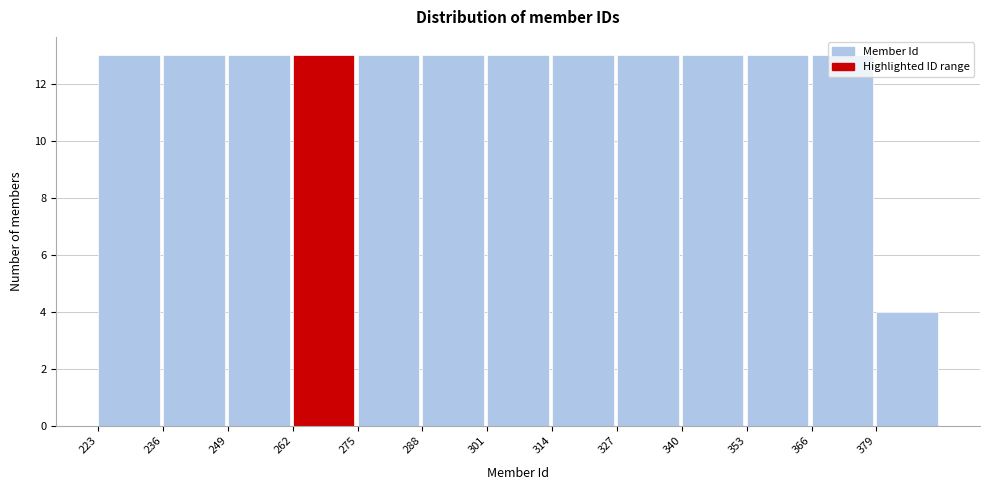

Reading left to right, transcribe this chart: for each bar, give the range it covers on the x-axis and its height. Neither the bar edges nor the heights are printed on the chart, so give them approximately, as read against the axes.

223 to 236: 13
236 to 249: 13
249 to 262: 13
262 to 275: 13
275 to 288: 13
288 to 301: 13
301 to 314: 13
314 to 327: 13
327 to 340: 13
340 to 353: 13
353 to 366: 13
366 to 379: 13
379 to 392: 4